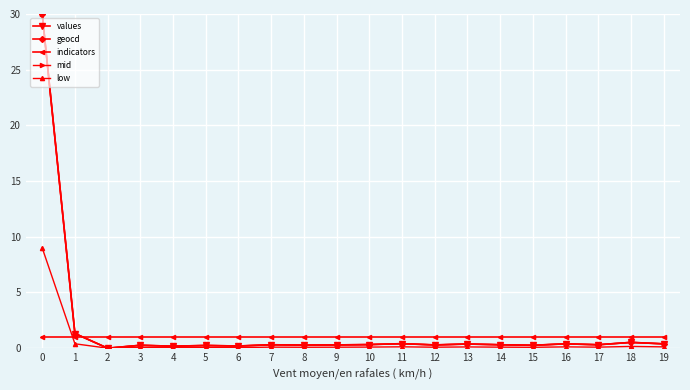

Which series ends up on top after the final intersection of mid and indicators?

indicators